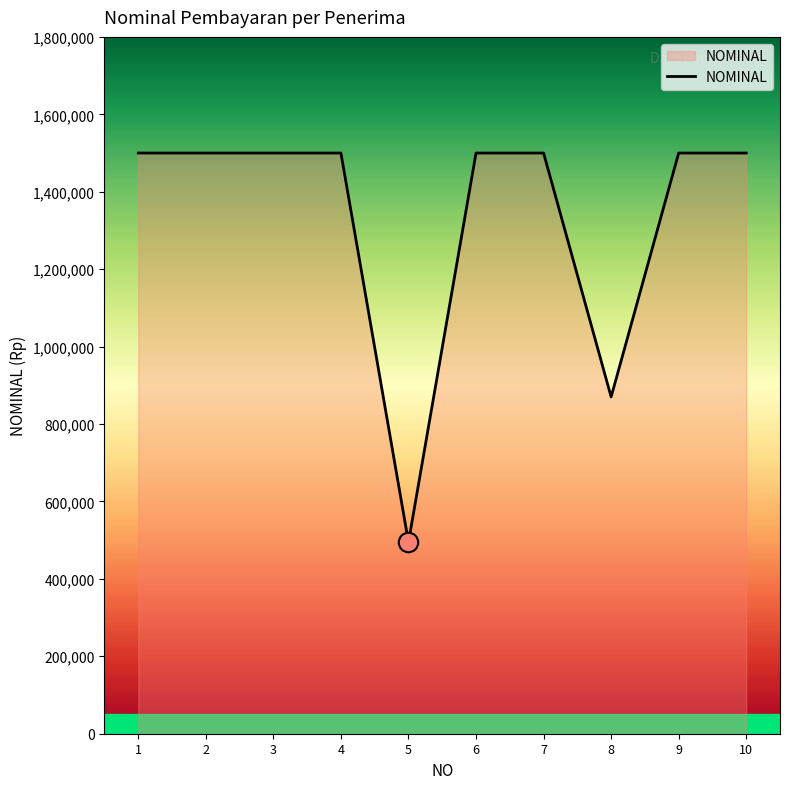

Which has a higher value, 6 or 5?

6